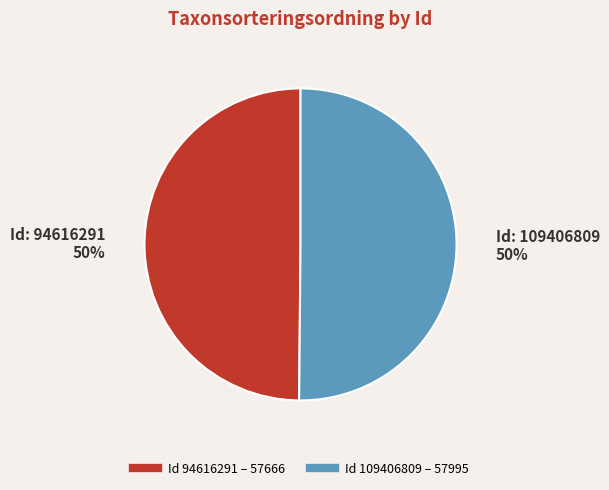

How many segments does this pie chart have?

2